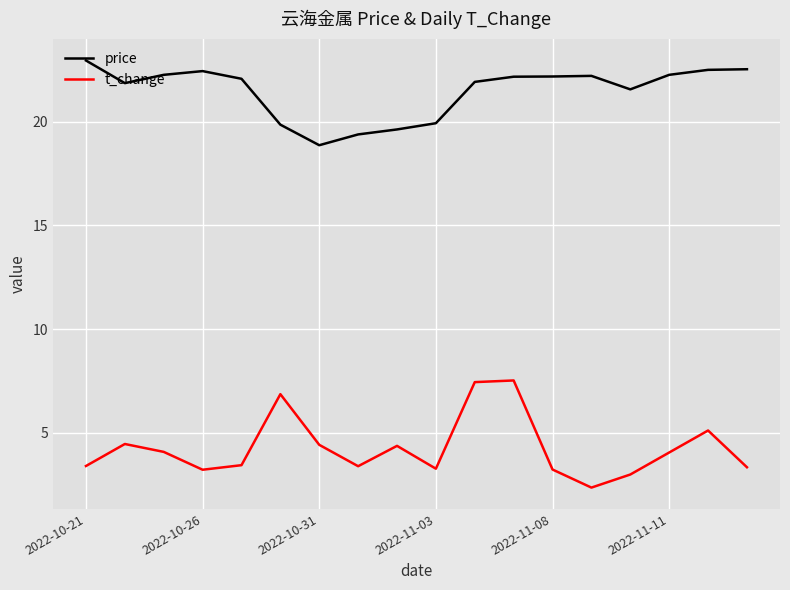

What is the greatest value displayed?

22.9